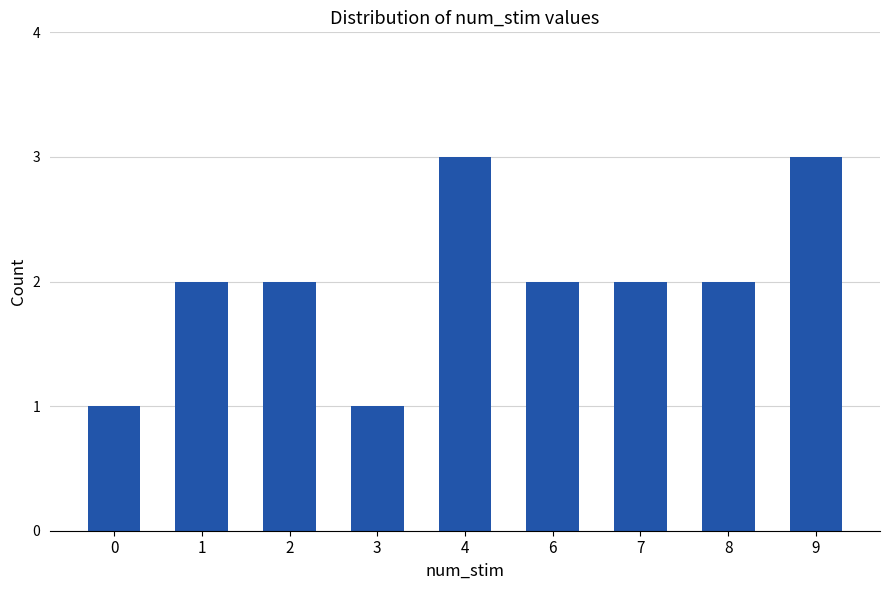

Reading right to left, list all the values displayed in this chart.

9=3	8=2	7=2	6=2	4=3	3=1	2=2	1=2	0=1